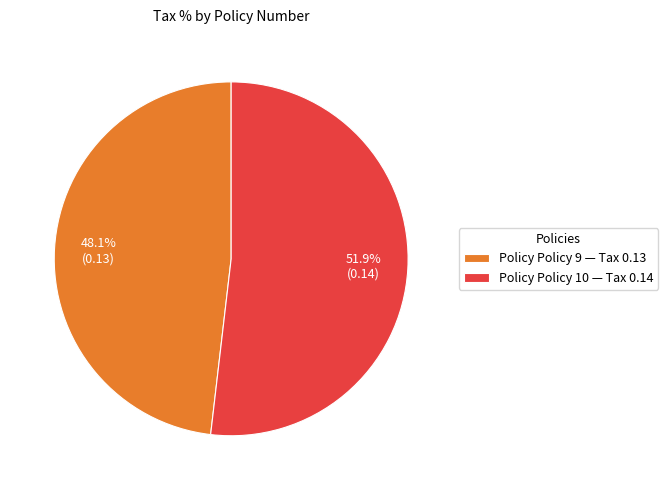

Rank the categories by value from highest to lowest.

Policy Policy 10 — Tax 0.14, Policy Policy 9 — Tax 0.13